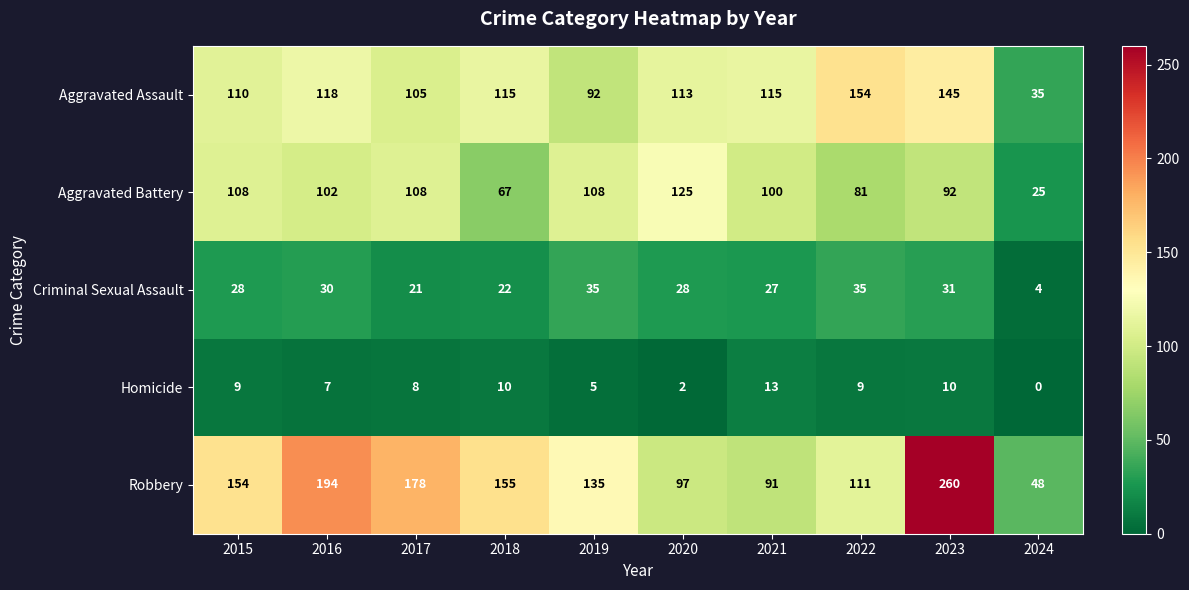

Which series changed the most between 2018 and 2022?

Robbery